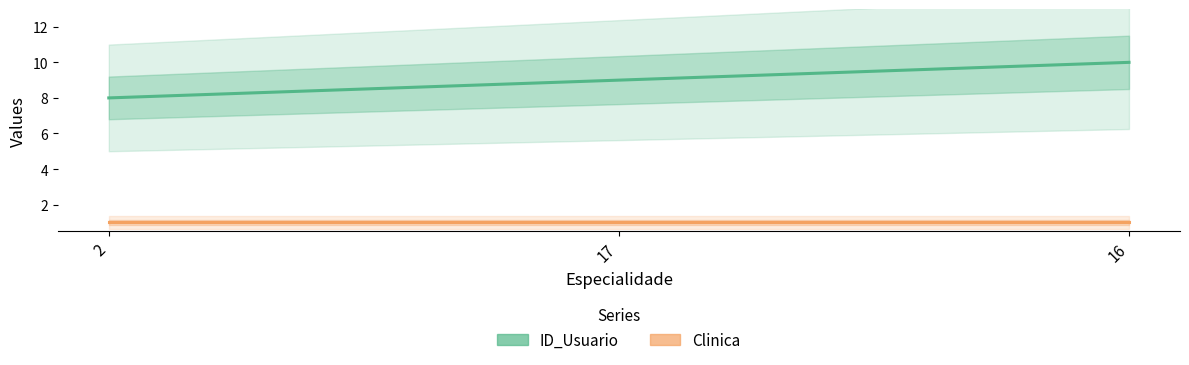

How many values in the ID_Usuario series exceed 9?

1